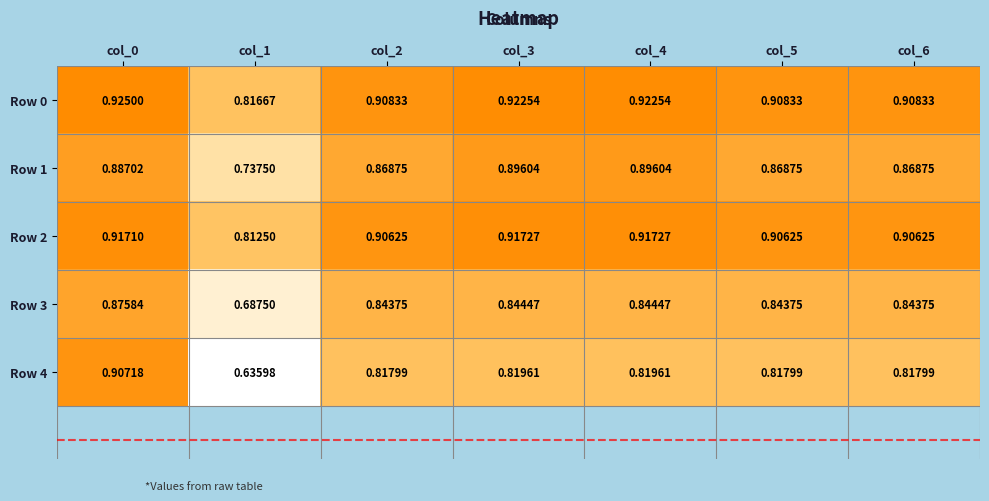

At which category is the sum across all series the highest?

col_0